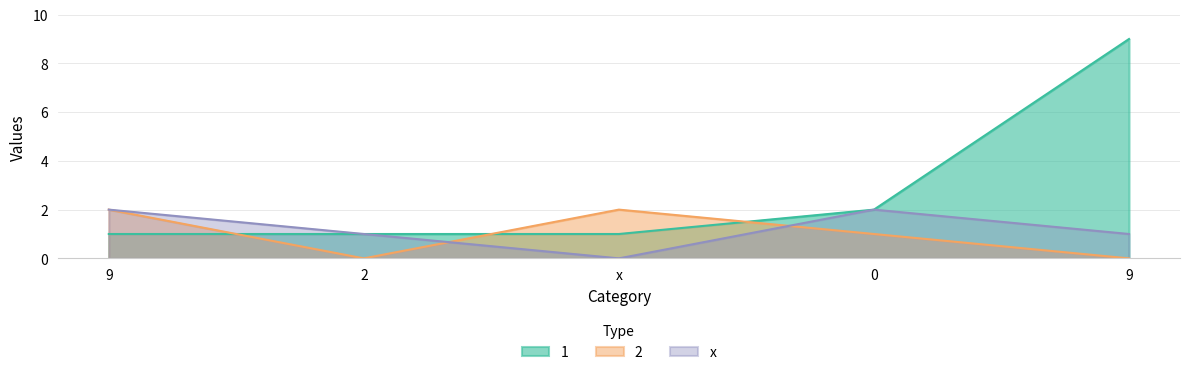

Reading left to right, extract all data points from this chart.

1: 9=1	2=1	x=1	0=2	9=9
2: 9=2	2=0	x=2	0=1	9=0
x_vals: 9=2	2=1	x=0	0=2	9=1